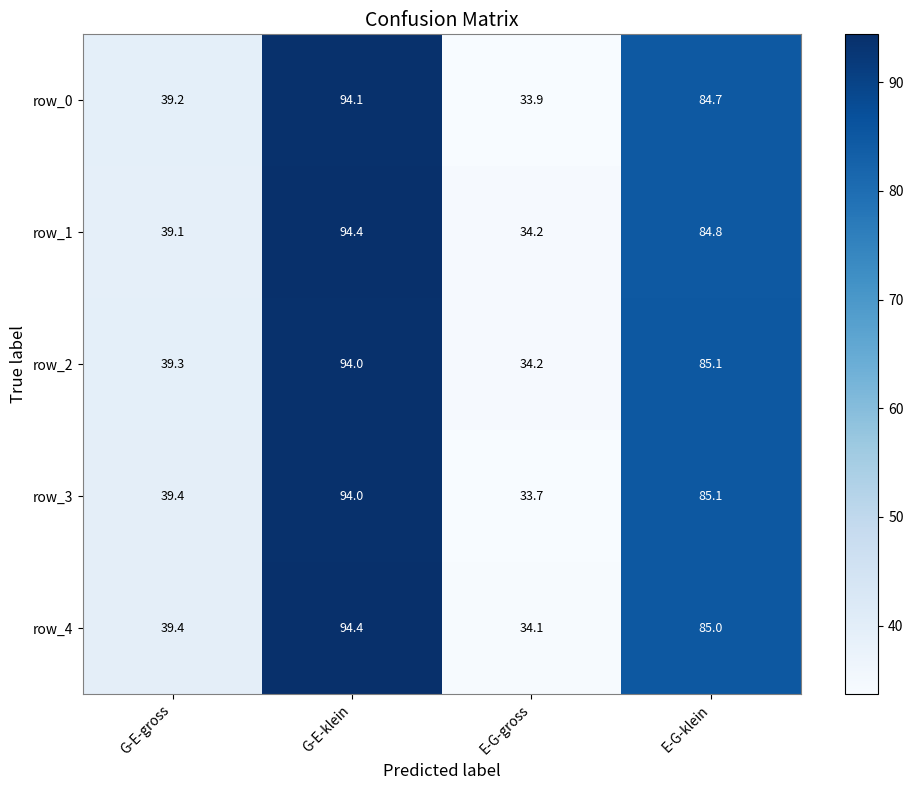

The value of row_3 at G-E-klein is 94.0. True or false?

True